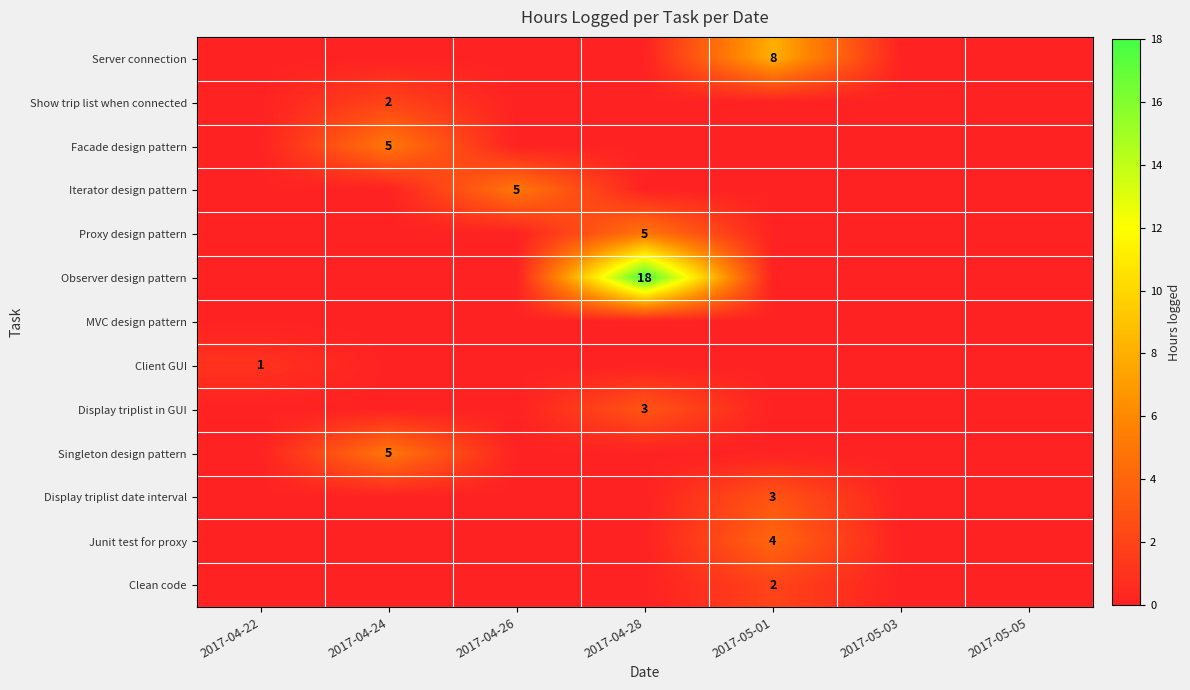

The value of Observer design pattern at 2017-04-28 is 7. True or false?

False